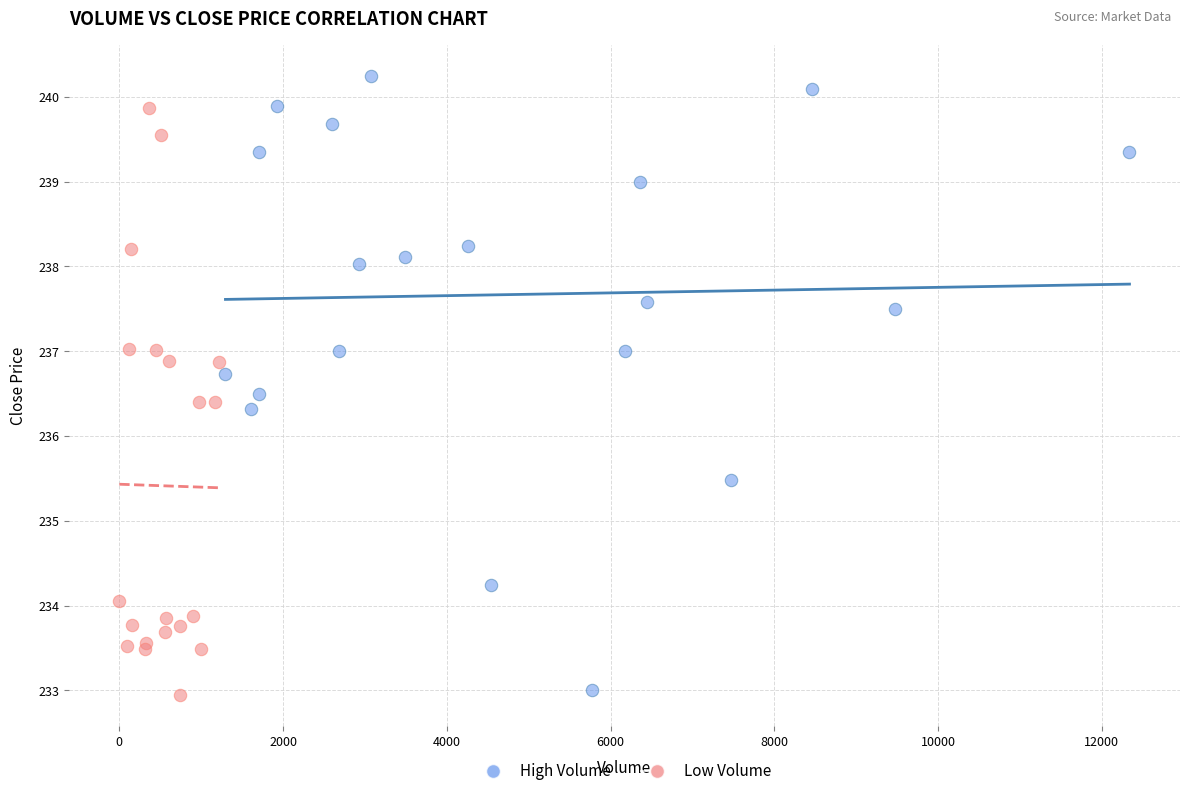

What are all the series names shown in the legend?

High Volume, Low Volume